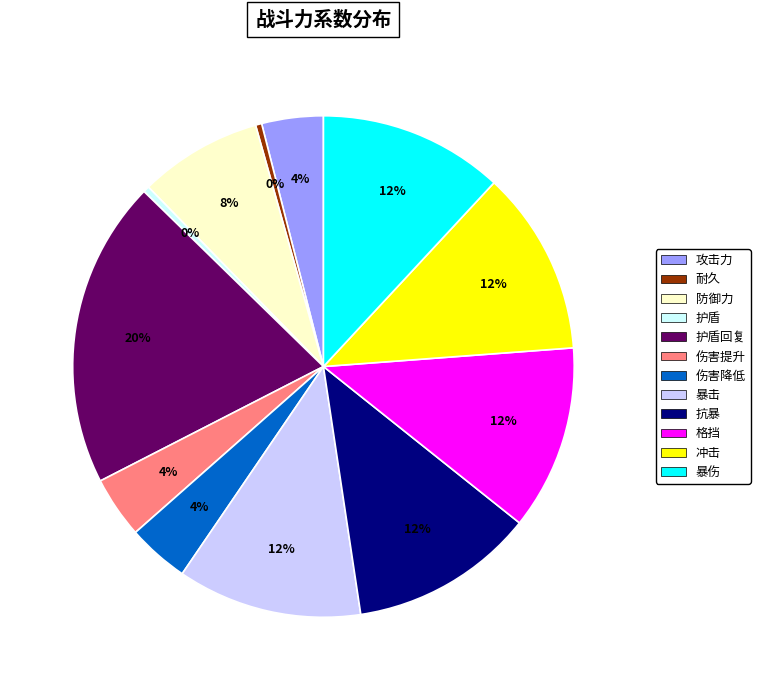

What percentage is the 伤害提升 slice, to the nearest percent?

4%